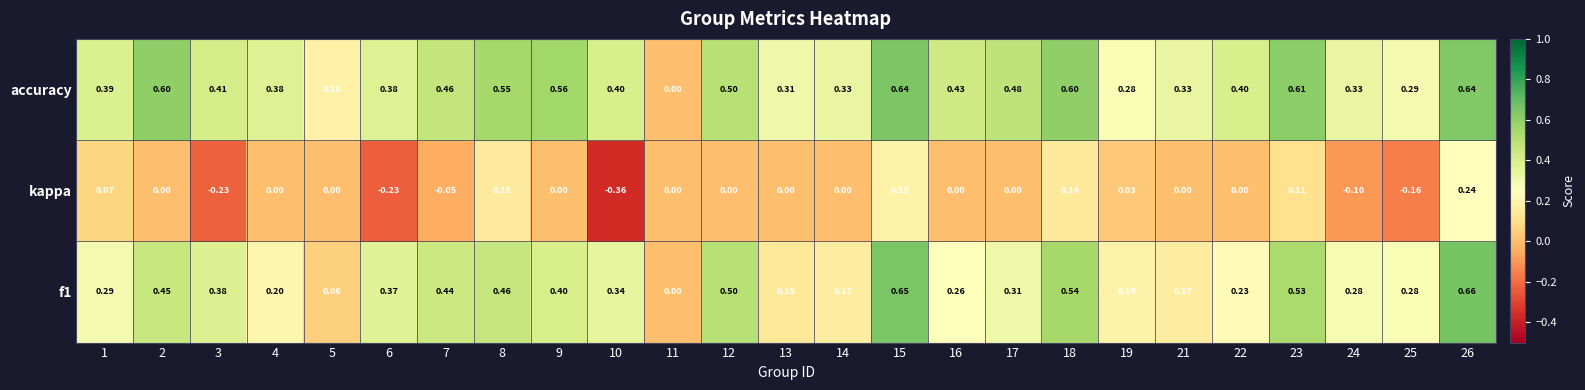

How many series are shown in this chart?

3